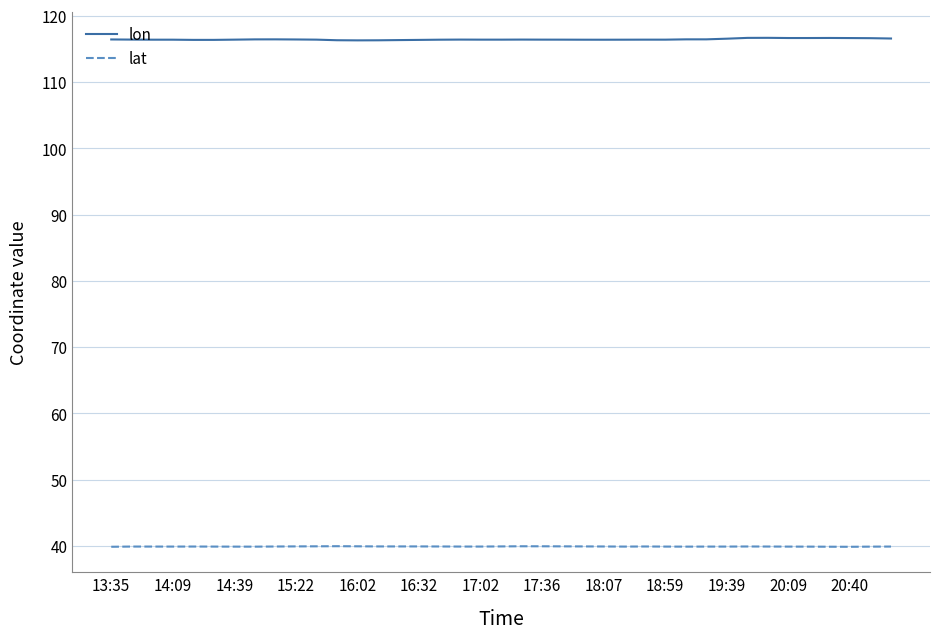

What is the minimum value for lat?

39.9